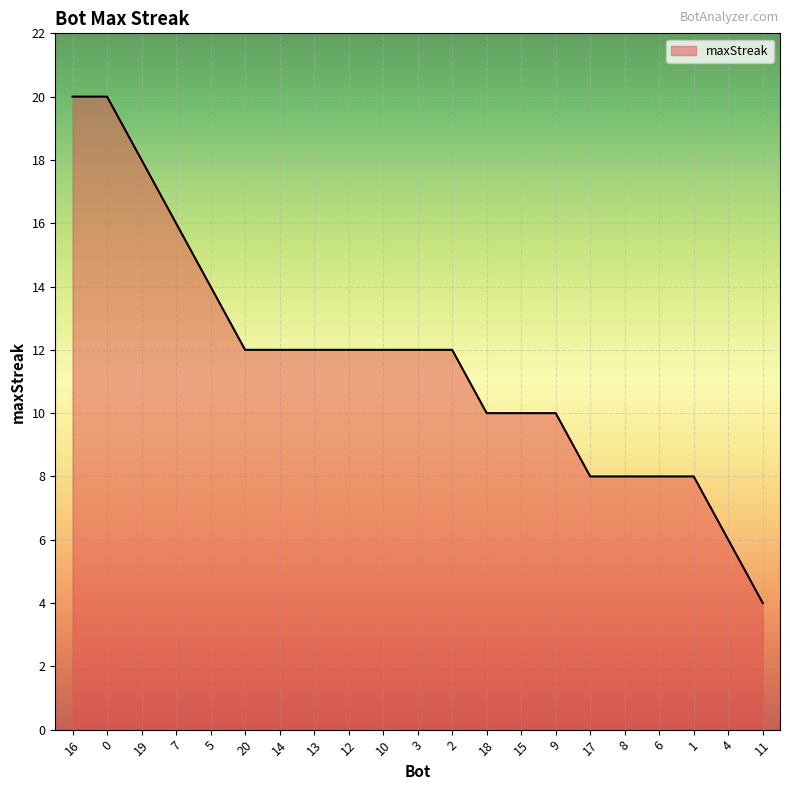

True or false: the data shows 17 at 14.

False